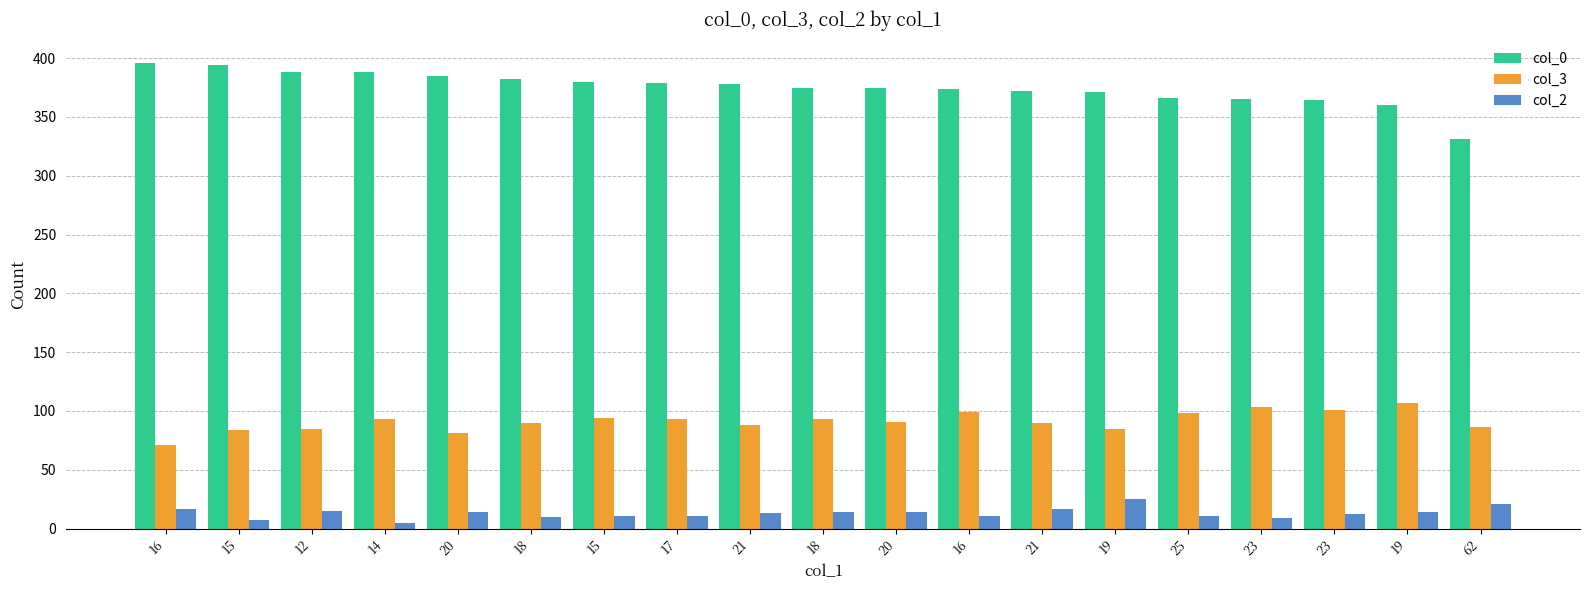

At which category does the chart reach its peak across all series?

16